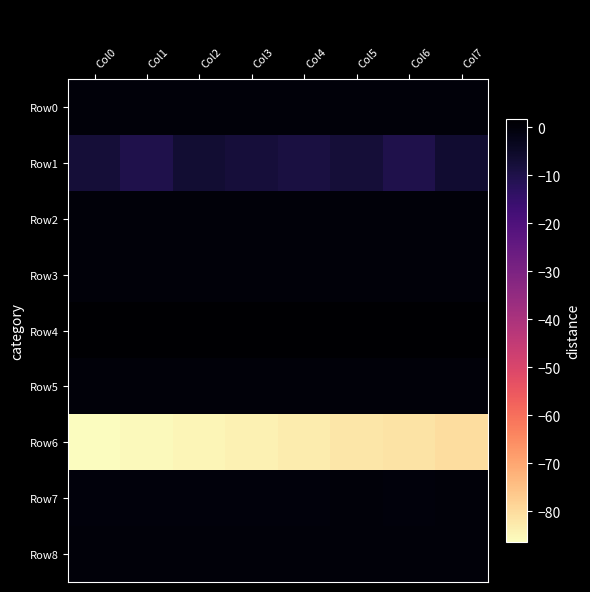

At which category is the sum across all series the highest?

Col7